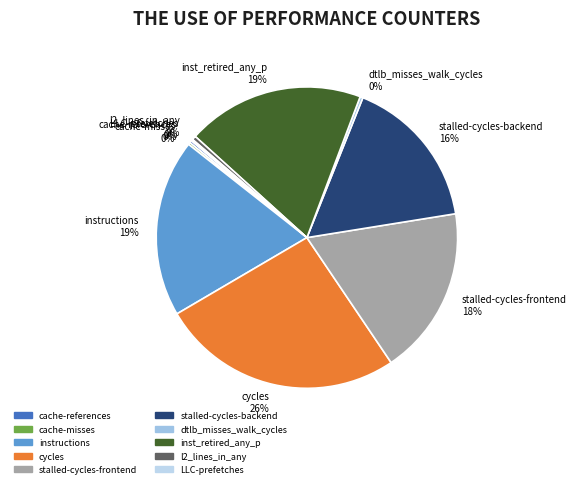

To the nearest percent, what is the combined percentage of instructions and l2_lines_in_any?

19%